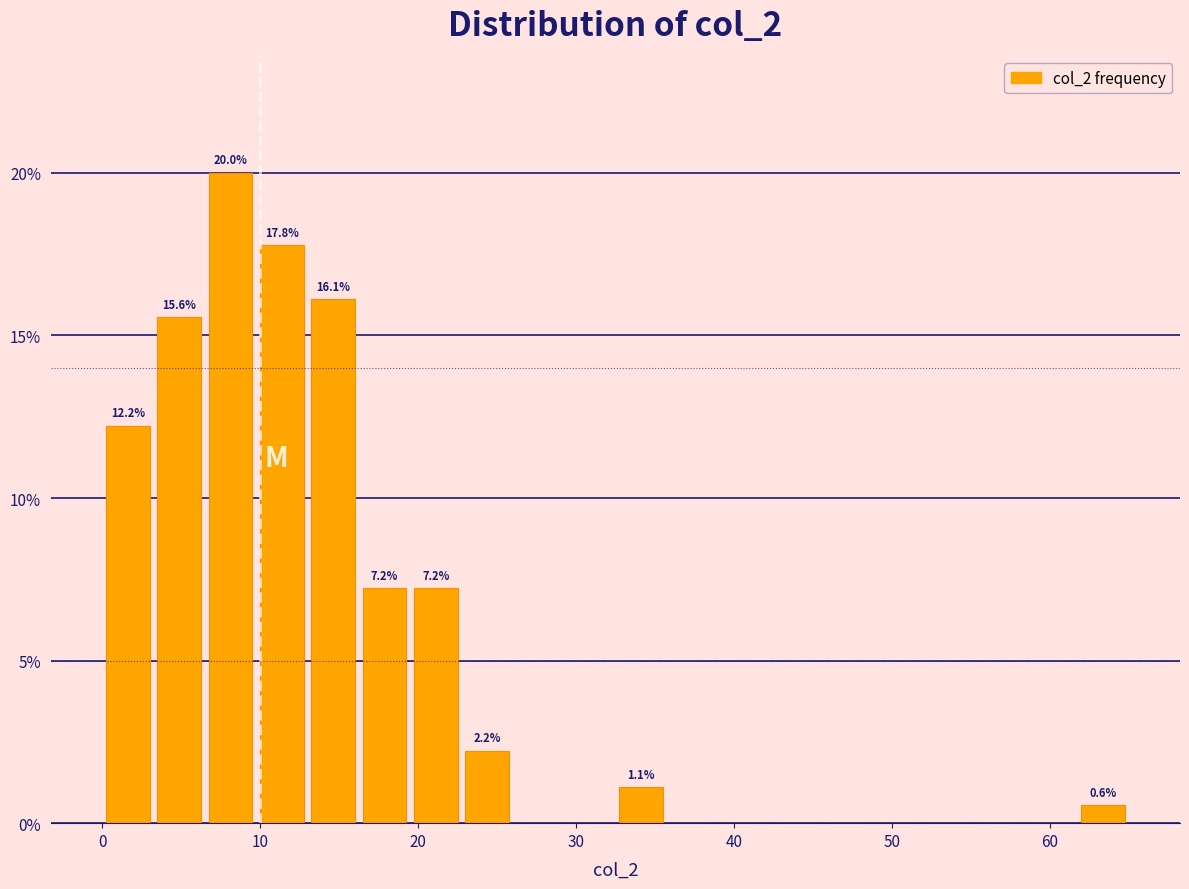

Read against the x-axis, roughly where is the centre of the tallest bar?

8